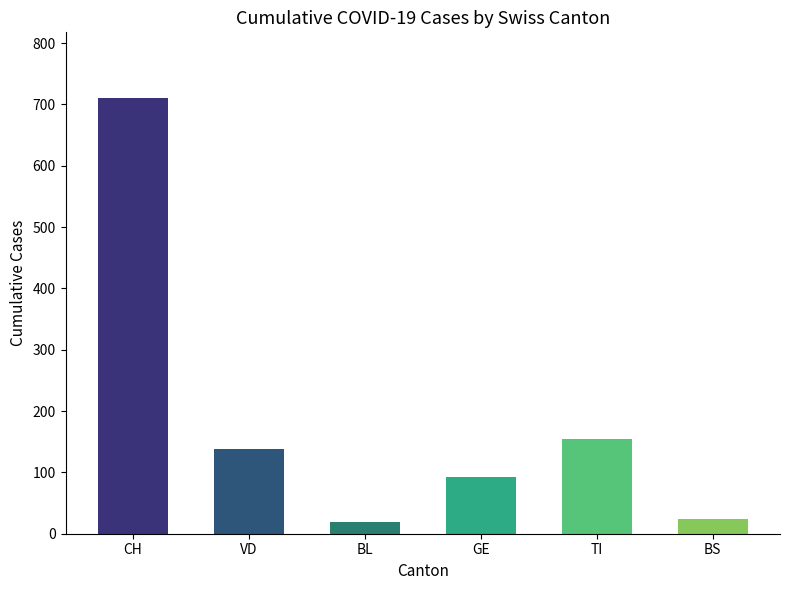

Is it true that the value at VD is 42?

False